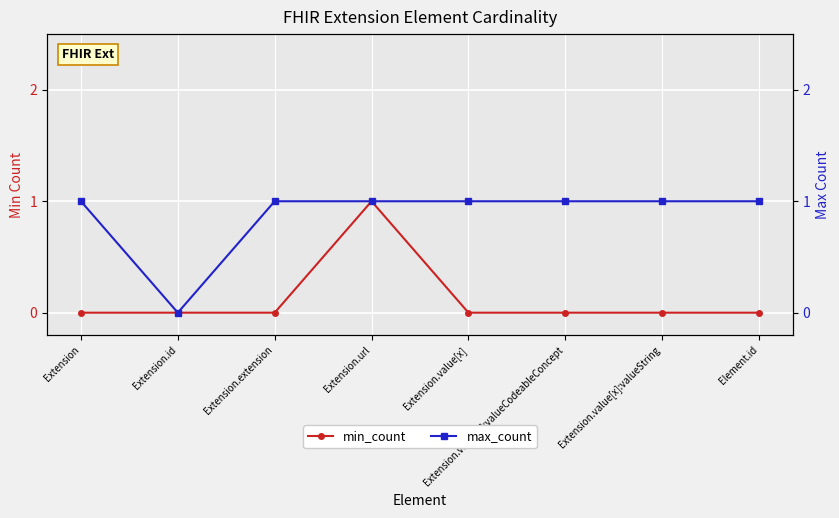

Rank the series by their average value, from highest to lowest.

max_count, min_count